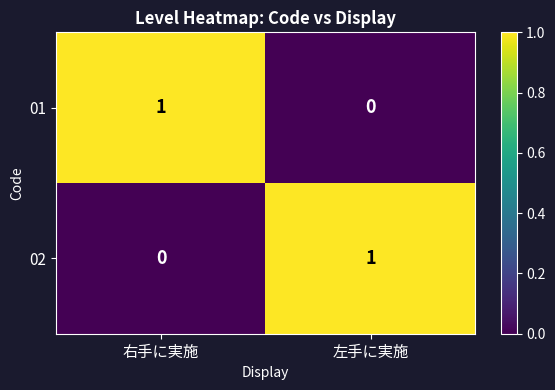

At which label does 02 reach its minimum?

右手に実施